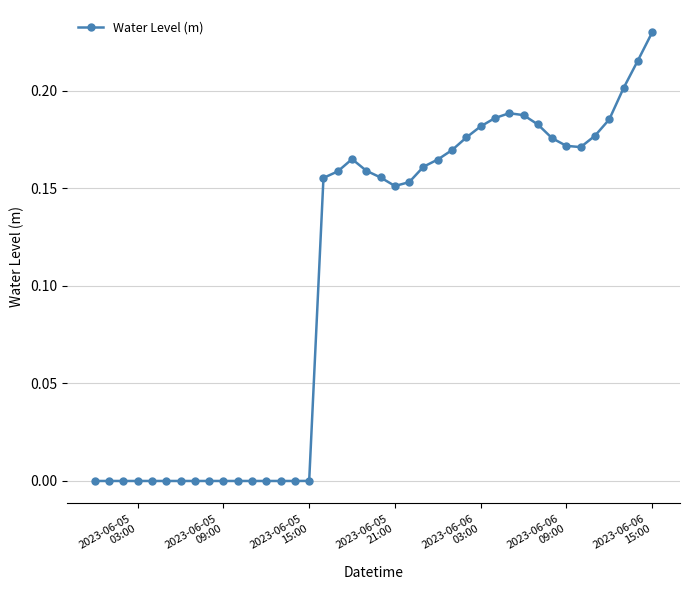

Does the chart display data point markers on the line(s)?

Yes